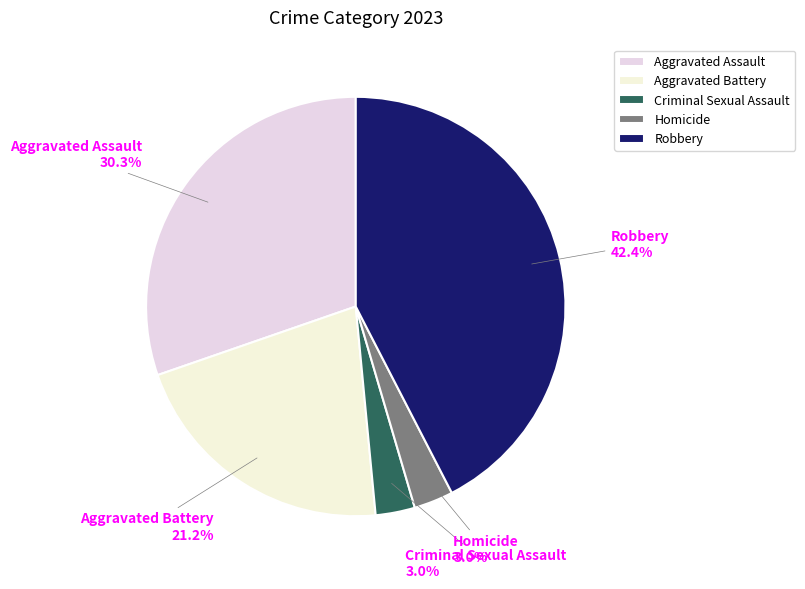

To the nearest percent, what portion does Homicide represent?

3%